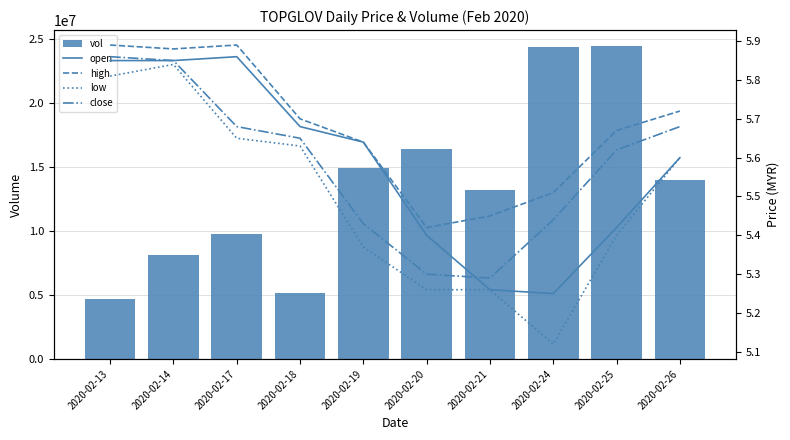

At how many categories does at least one series exceed 18387555?

2